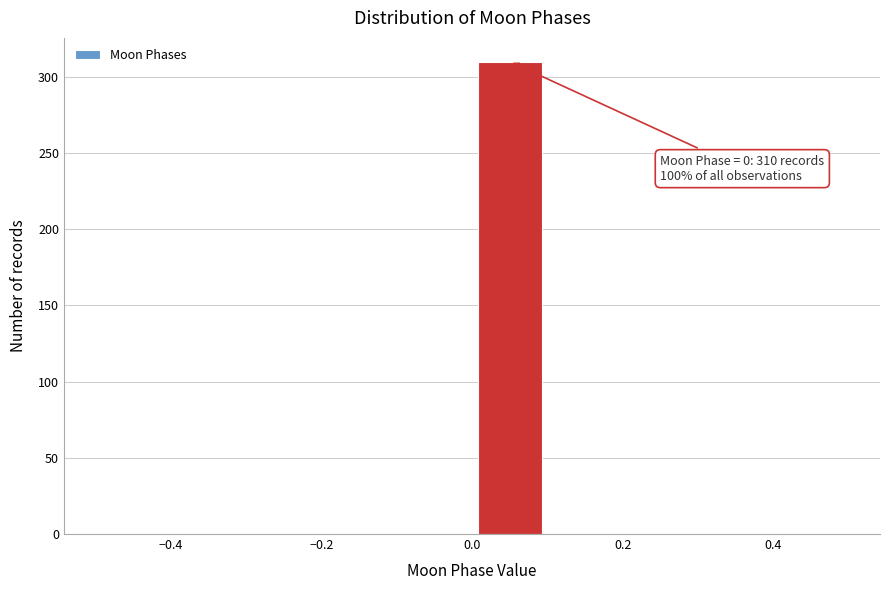

Over which range of the x-axis is the bar tallest?

0.0 to 0.1